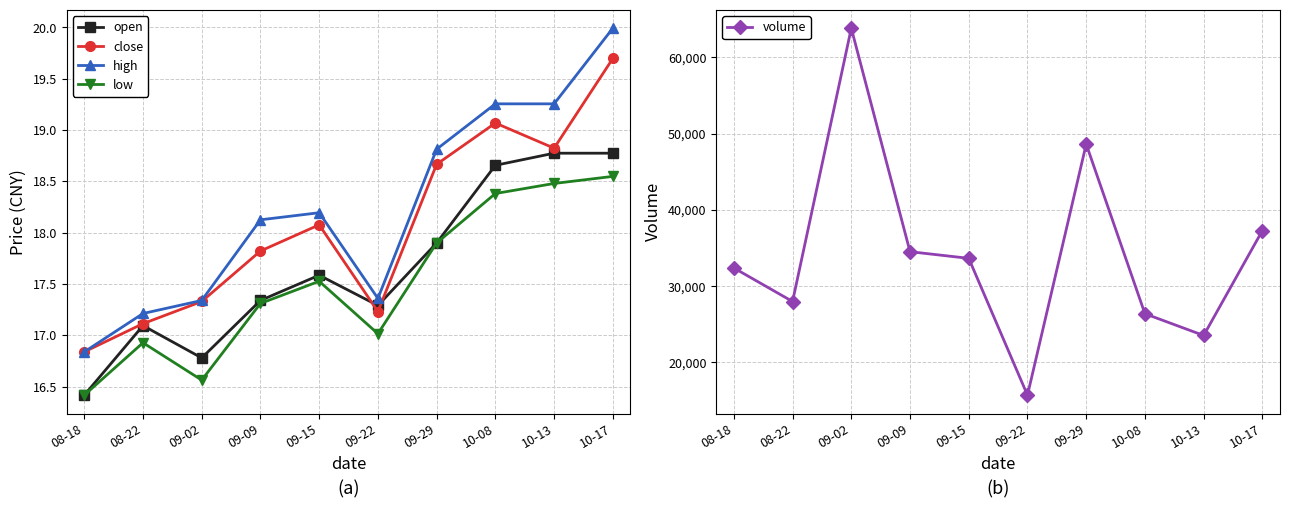

What is the sum of the low values at 09-02 and 09-22?

33.6